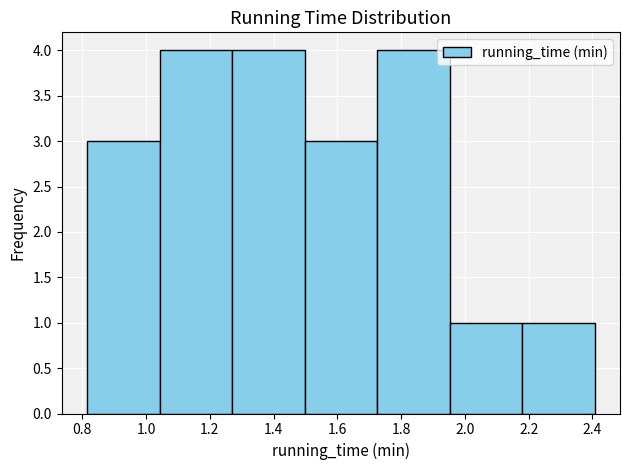

Reading left to right, transcribe this chart: for each bar, give the range it covers on the x-axis and its height. Neither the bar edges nor the heights are printed on the chart, so give them approximately, as read against the axes.

0.82 to 1.04: 3
1.04 to 1.26: 4
1.26 to 1.50: 4
1.50 to 1.72: 3
1.72 to 1.96: 4
1.96 to 2.18: 1
2.18 to 2.40: 1